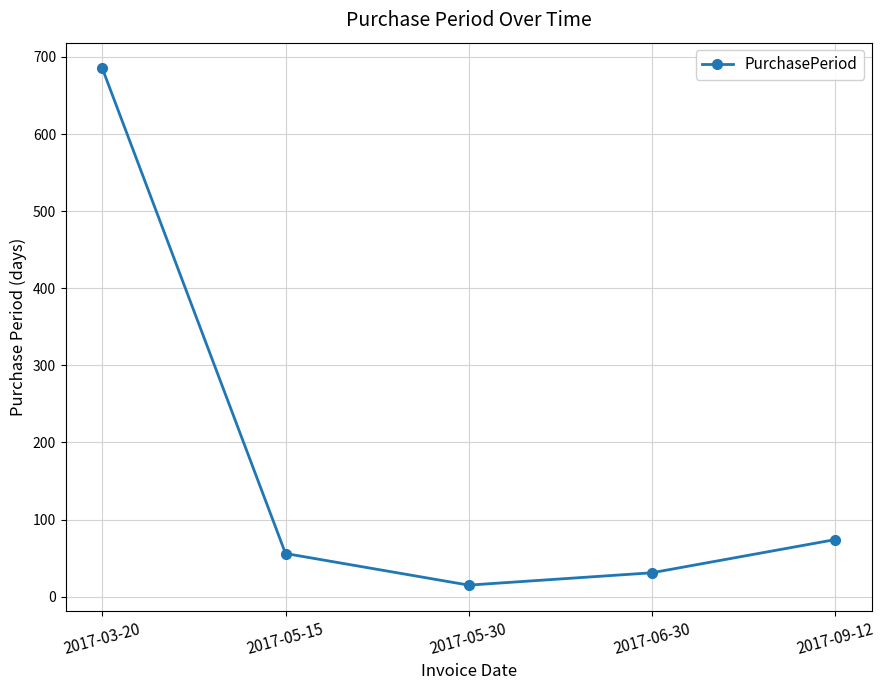

What is the value of the 1st point from the left?

685